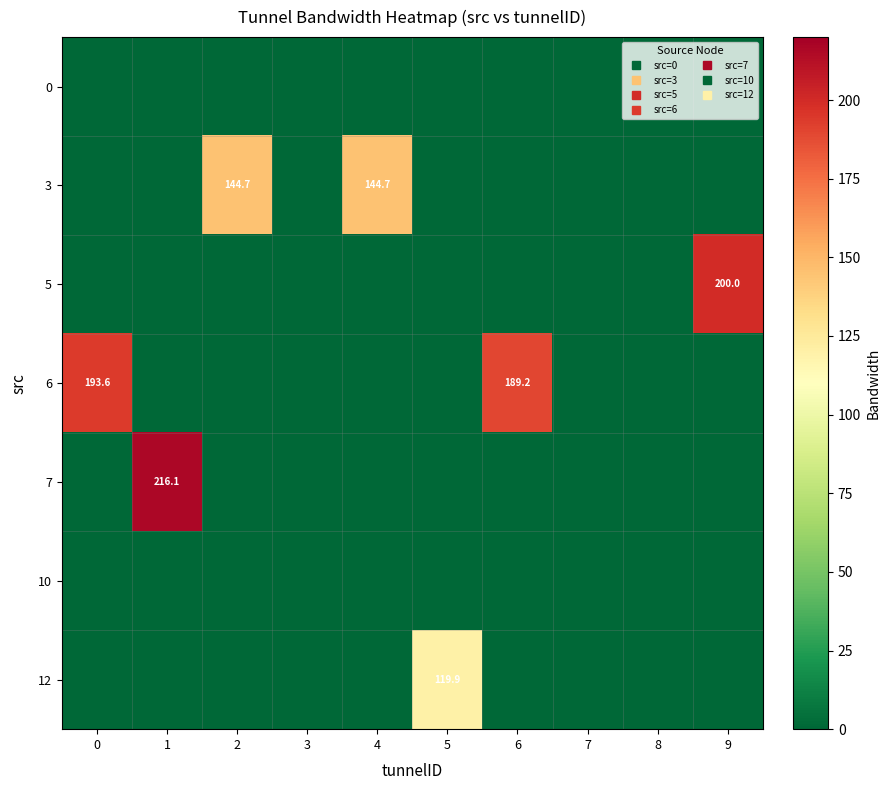

Which label corresponds to the largest value in the chart?

1